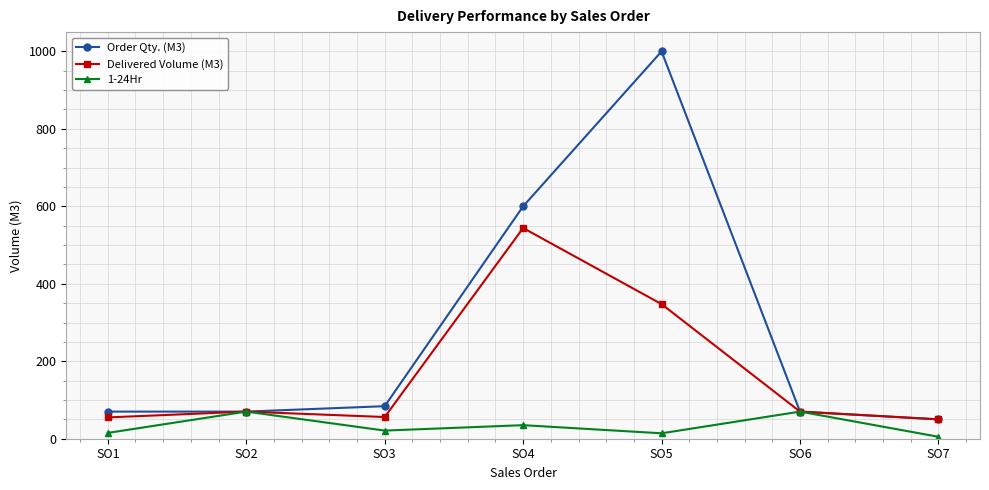

What is the difference between the maximum and minimum values in the Order Qty. (M3) series?

950.0